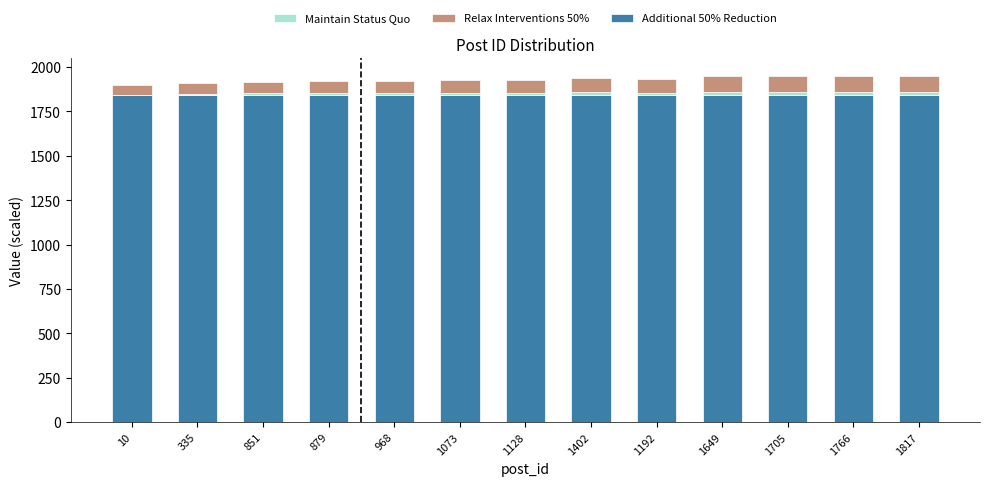

What is the sum of all Additional 50% Reduction values?

23957.8